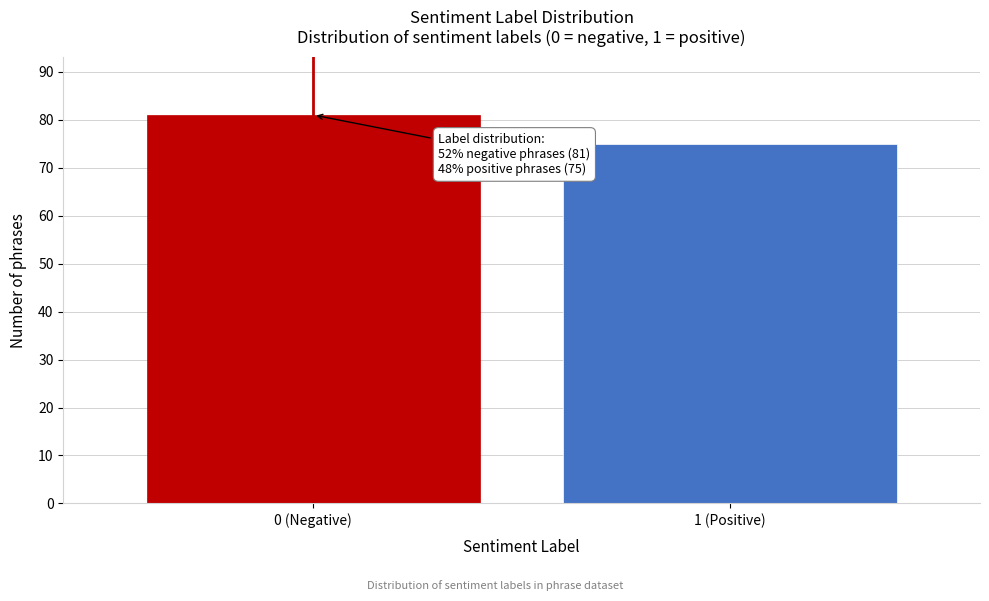

Reading right to left, list all the values displayed in this chart.

75	81